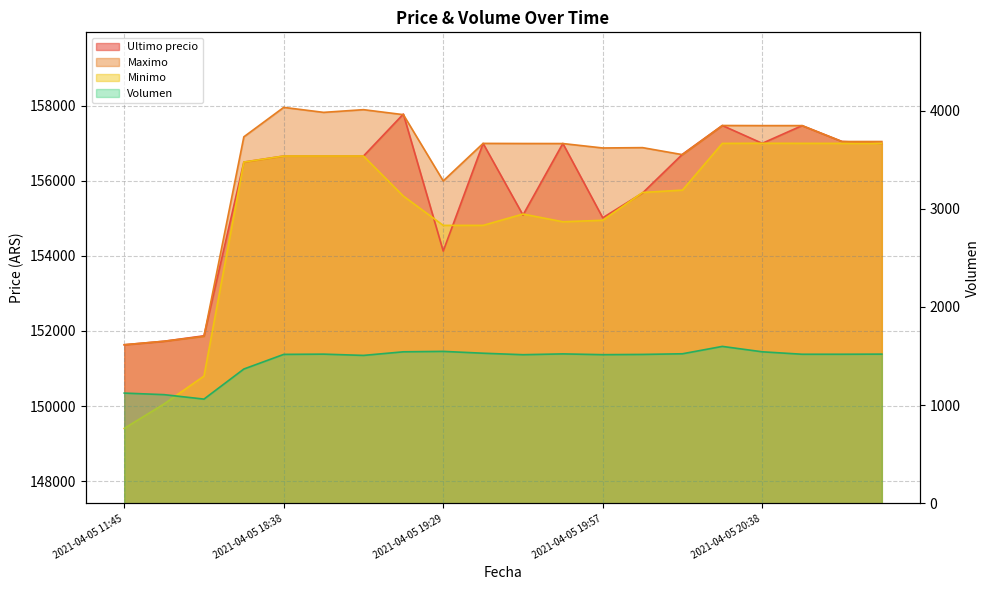

What position from the right is 2021-04-05 19:17?

13